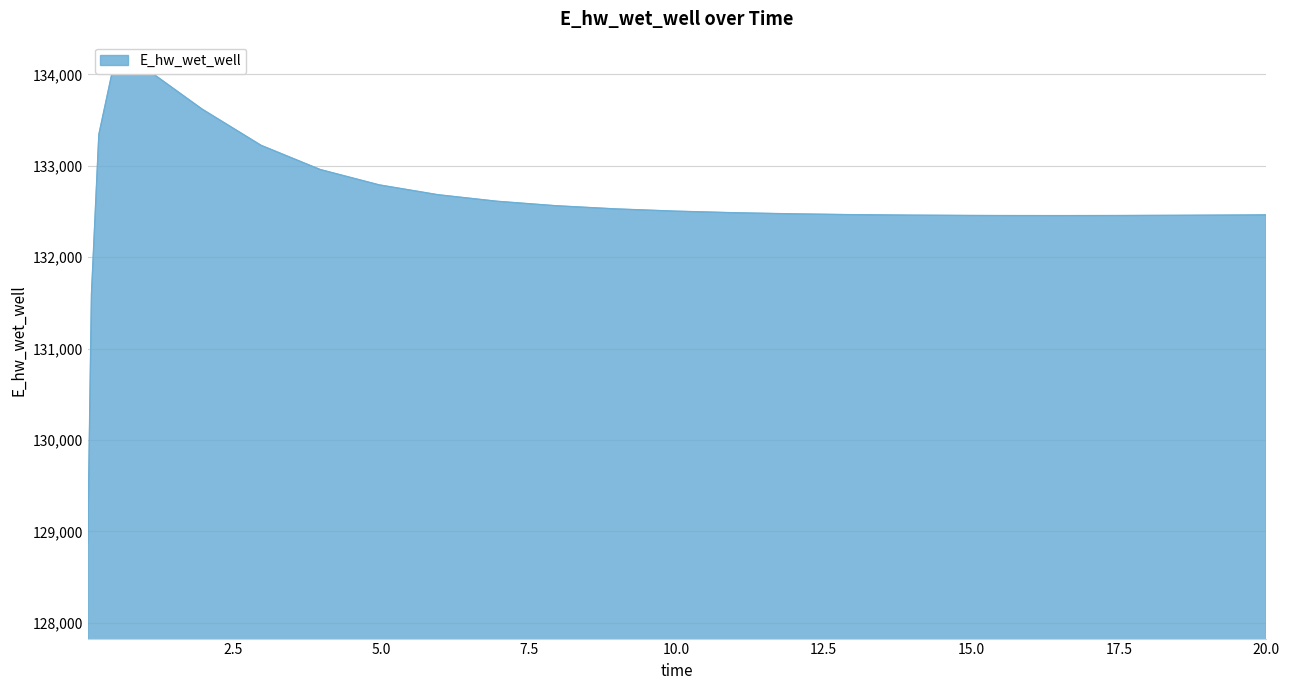

Reading right to left, extract all data points from this chart.

132462.4	132460.4	132457.5	132455.5	132454.7	132455.2	132456.1	132459.4	132465.0	132473.7	132486.1	132503.6	132528.0	132562.2	132611.1	132682.5	132790.5	132958.5	133222.9	133619.2	134084.3	134096.2	133341.9	131596.8	128872.5